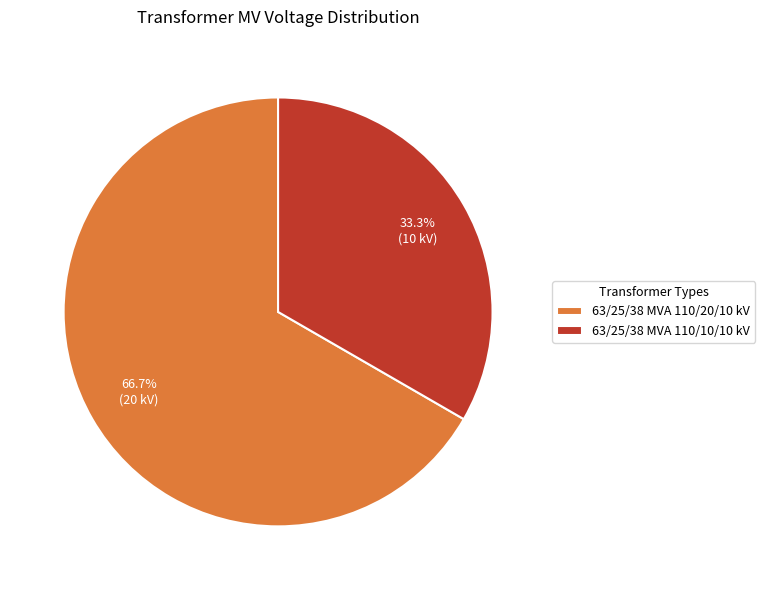

Between 63/25/38 MVA 110/20/10 kV and 63/25/38 MVA 110/10/10 kV, which is larger?

63/25/38 MVA 110/20/10 kV